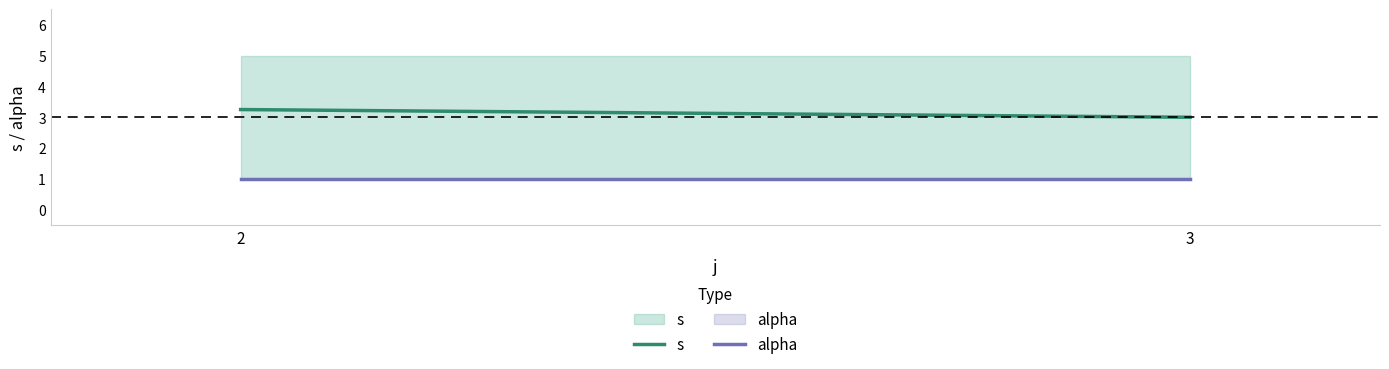

Reading right to left, extract all data points from this chart.

s: 3=5.0	2=5.0
alpha: 3=1.0	2=1.0